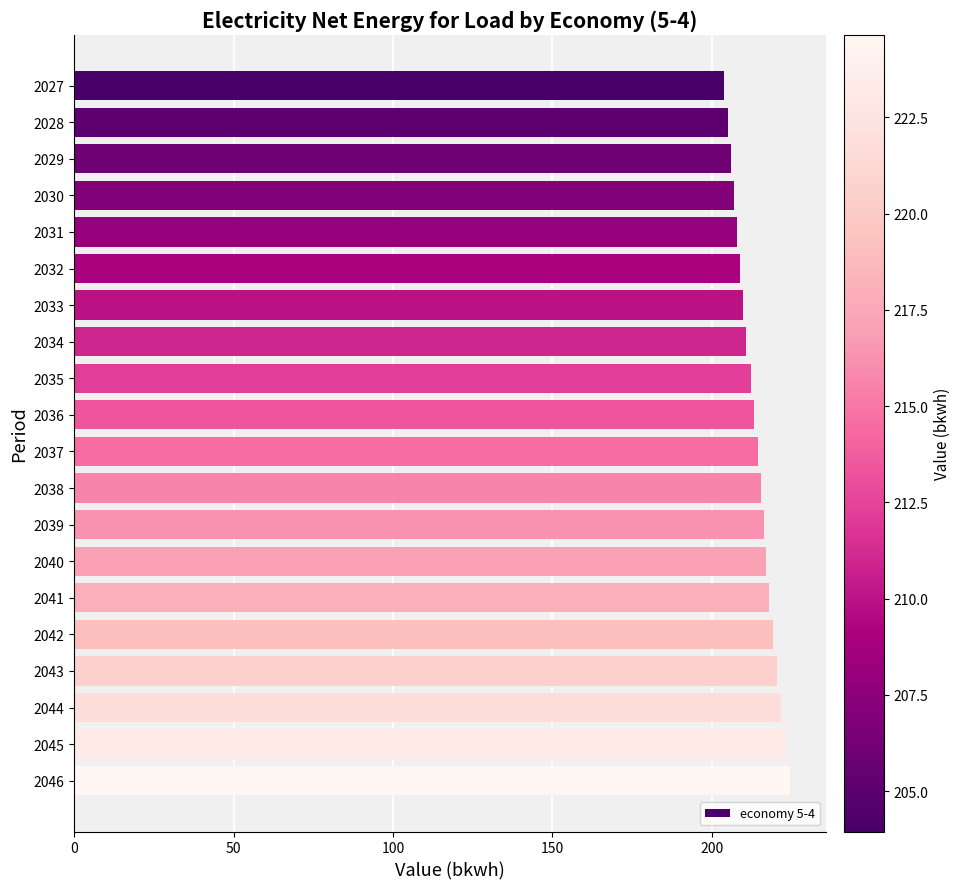

What is the value of the 3rd bar from the top?

206.0